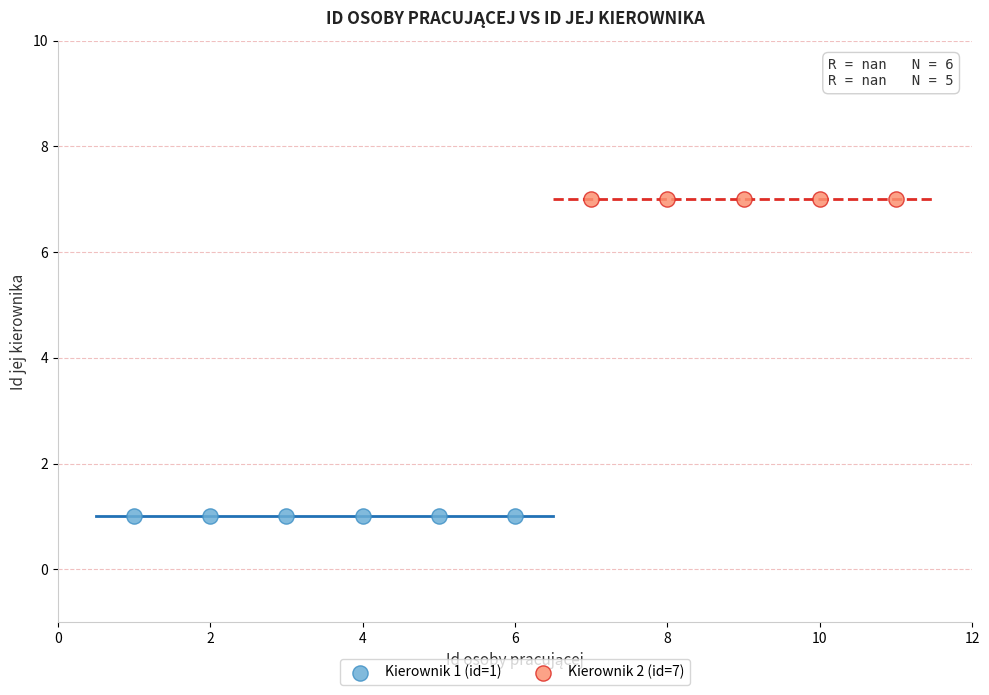

What are all the series names shown in the legend?

Kierownik 1 (id=1), Kierownik 2 (id=7)